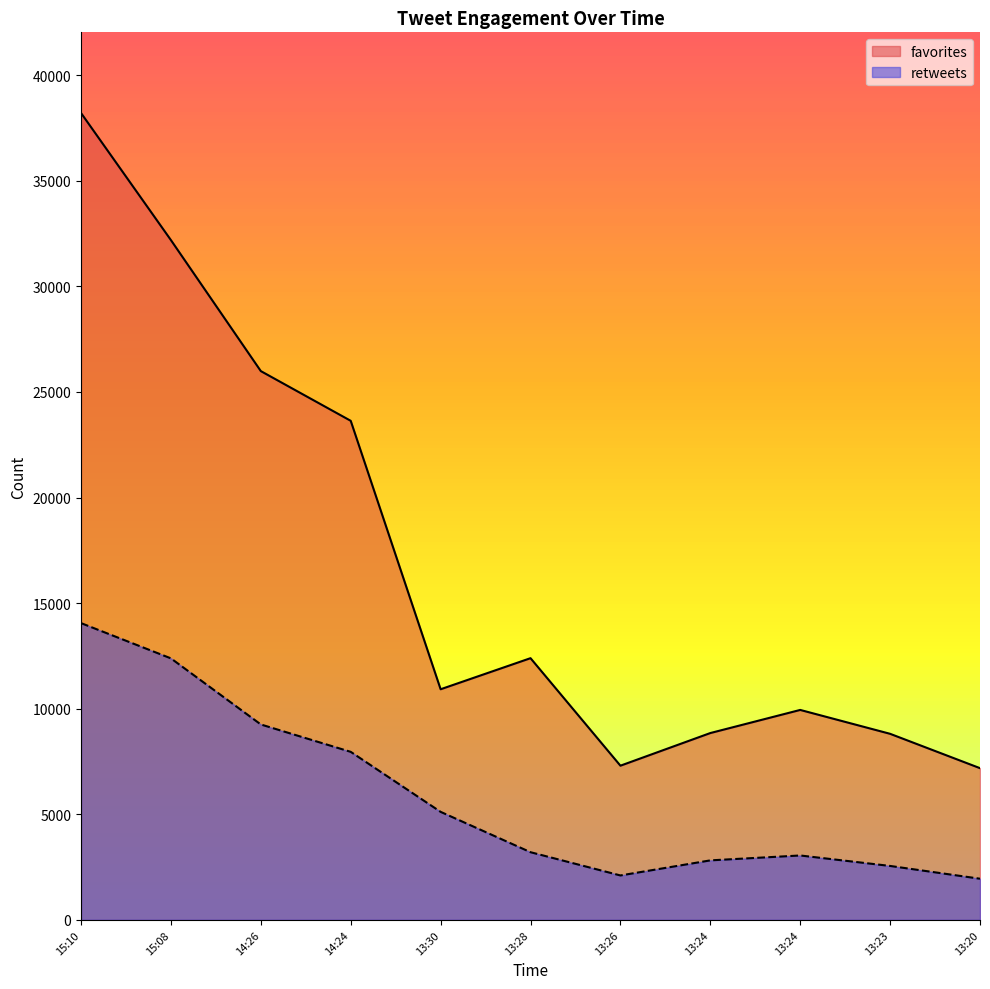

Reading right to left, extract all data points from this chart.

retweets: 1948	2553	3049	2817	2103	3204	5115	7957	9254	12384	14054
favorites: 7184	8811	9942	8847	7301	12393	10921	23635	25989	32193	38212